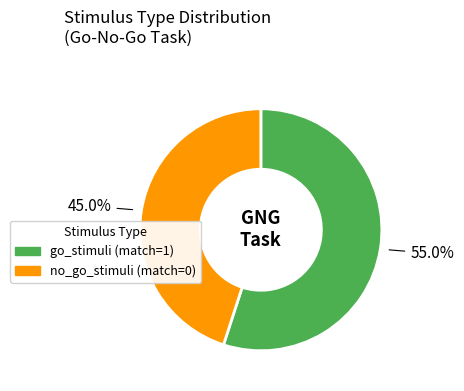

To the nearest percent, what is the average slice percentage?

50%